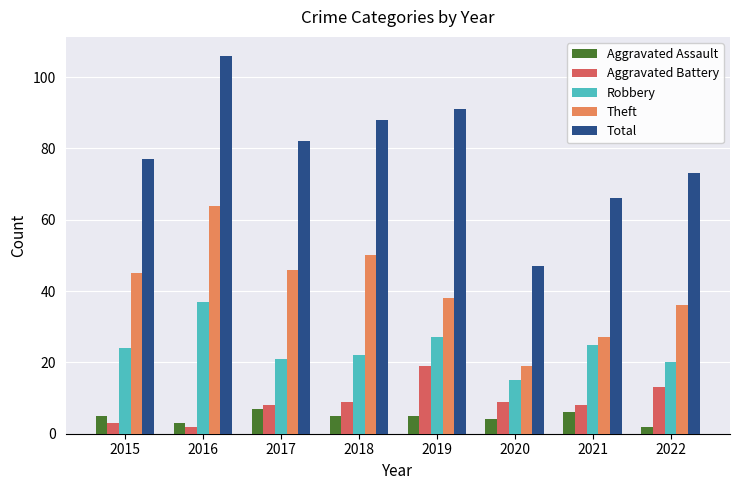

Which series has the largest range (max minus min)?

Total